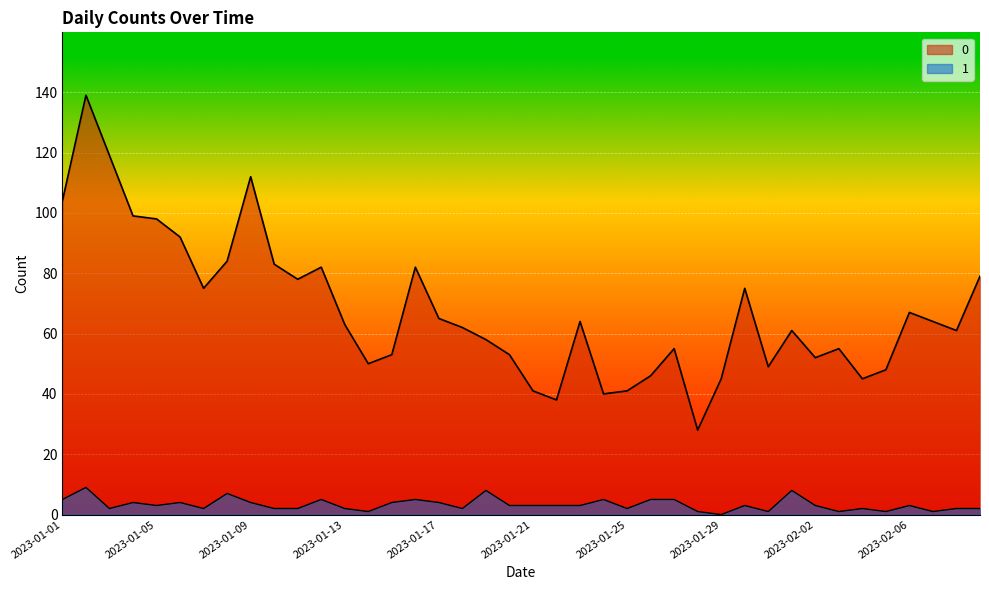

What is the spread (max minus min) of values at 2023-01-14?

49